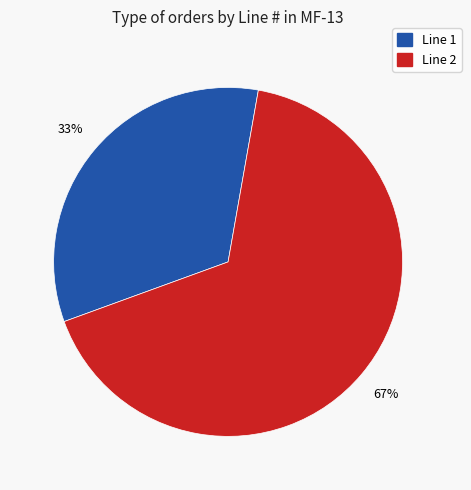

Count the number of slices in the pie.

2